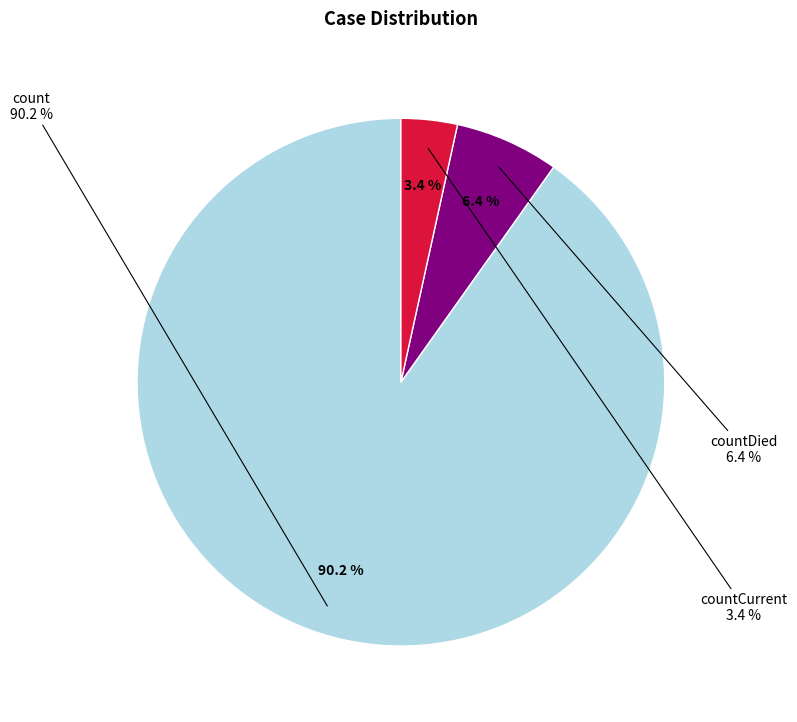

Count the number of slices in the pie.

3